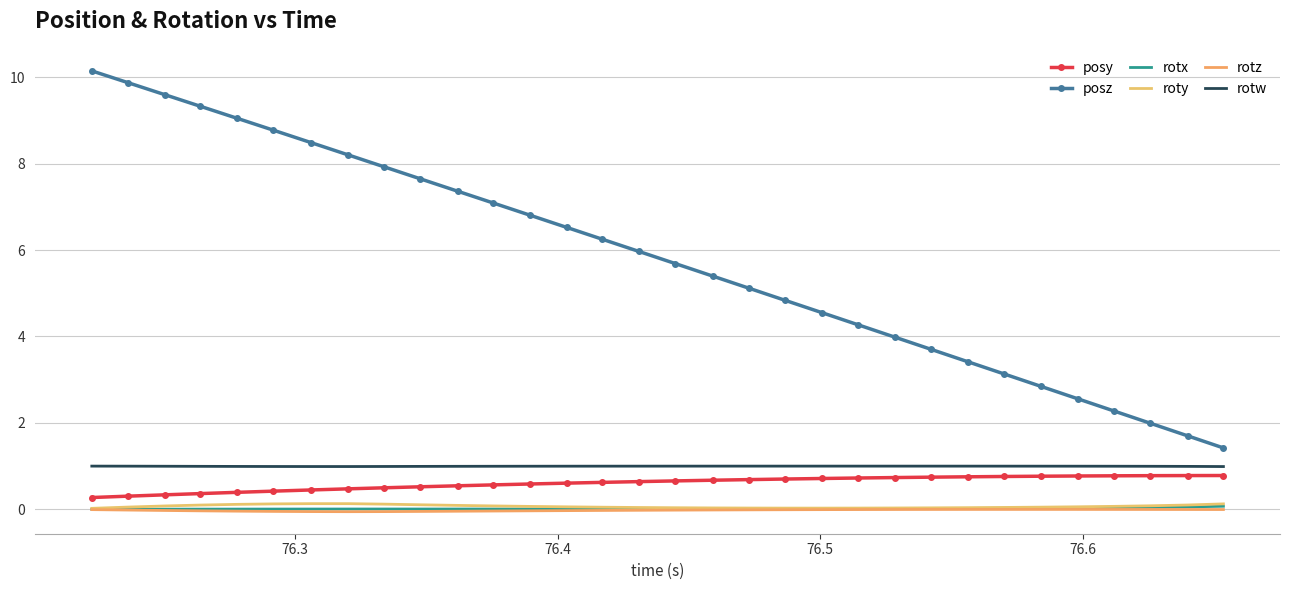

What is the difference between the maximum and minimum values in the posz series?

8.7